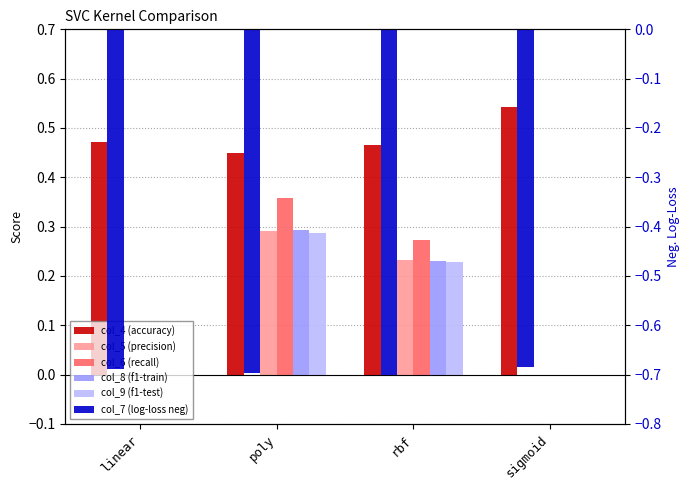

Which category has the highest value across all series?

sigmoid